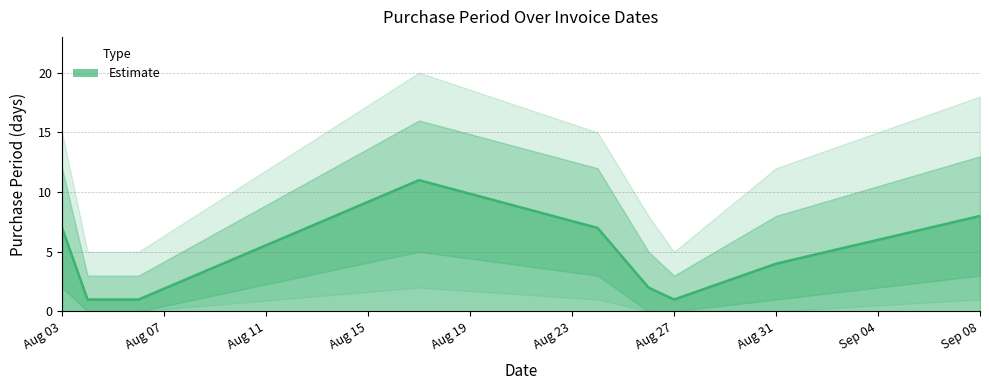

True or false: the data has more than 2 interior local peaks.

False